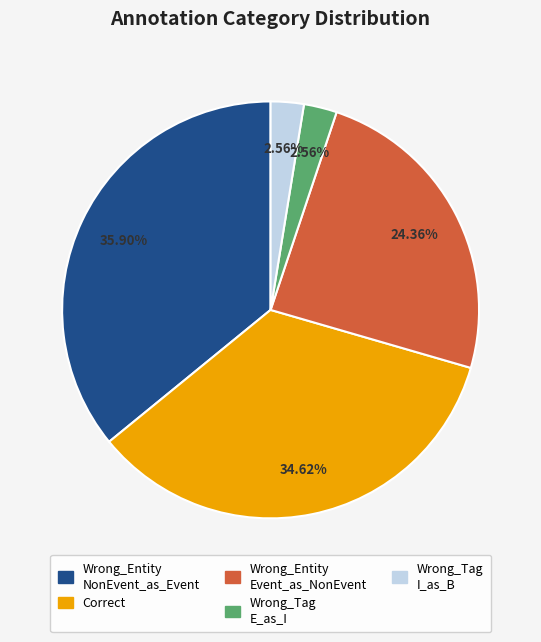

Is there a majority slice in this chart?

No